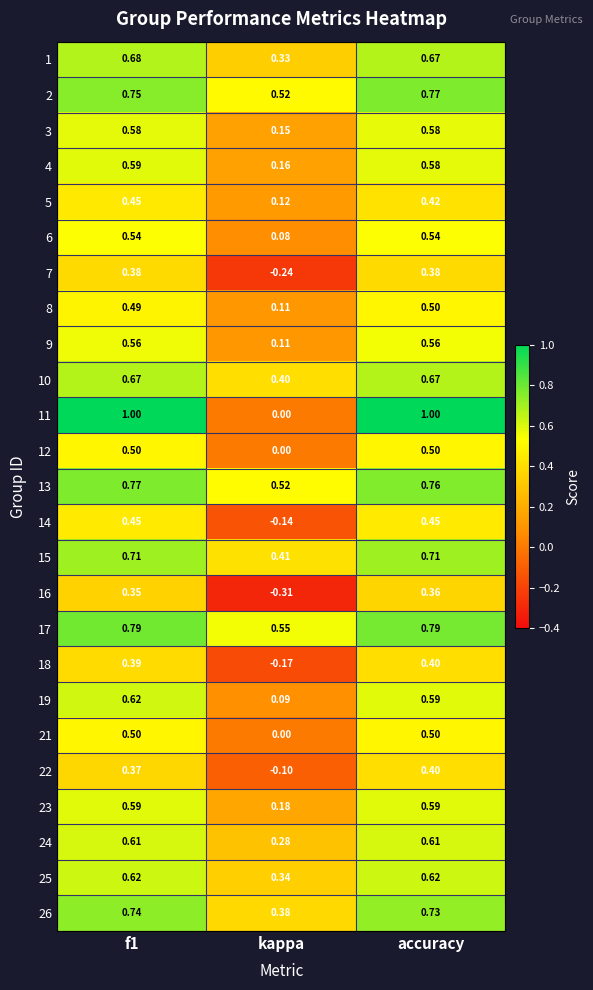

Is the value of 3 at f1 greater than the value of 25 at kappa?

Yes